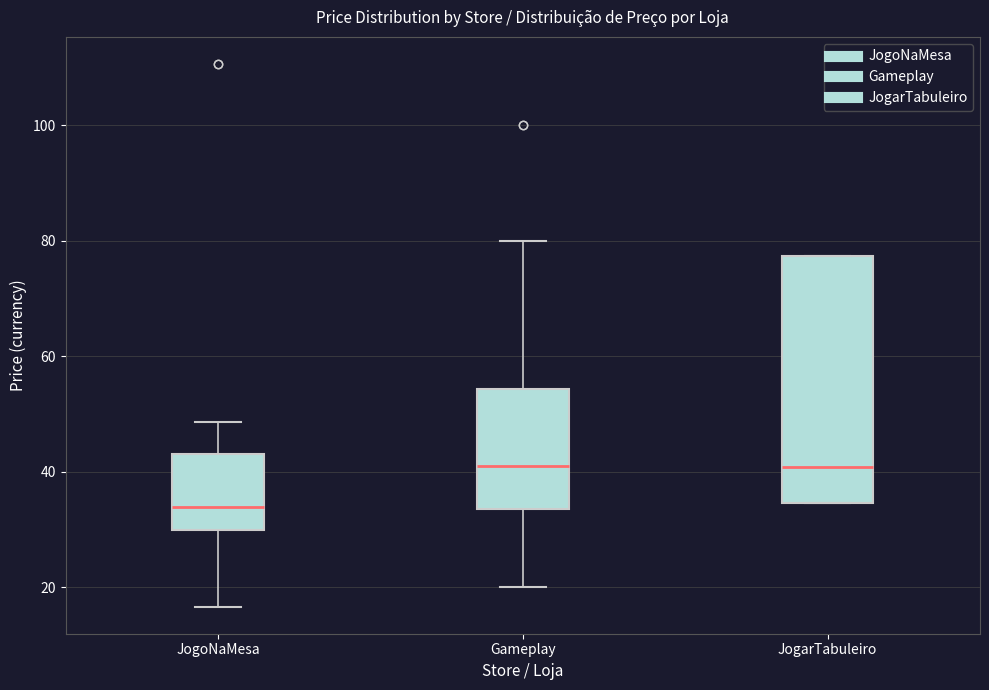

Reading left to right, read every box against the y-axis: the position of its median line, the range the box covers, and the ends of its whiskers. The values are not printed on the chart, so give them approximately, as read against the axis.

JogoNaMesa: median 34, box 30 to 44, whiskers 16 to 48
Gameplay: median 40, box 34 to 54, whiskers 20 to 80
JogarTabuleiro: median 40, box 34 to 78, whiskers 34 to 78